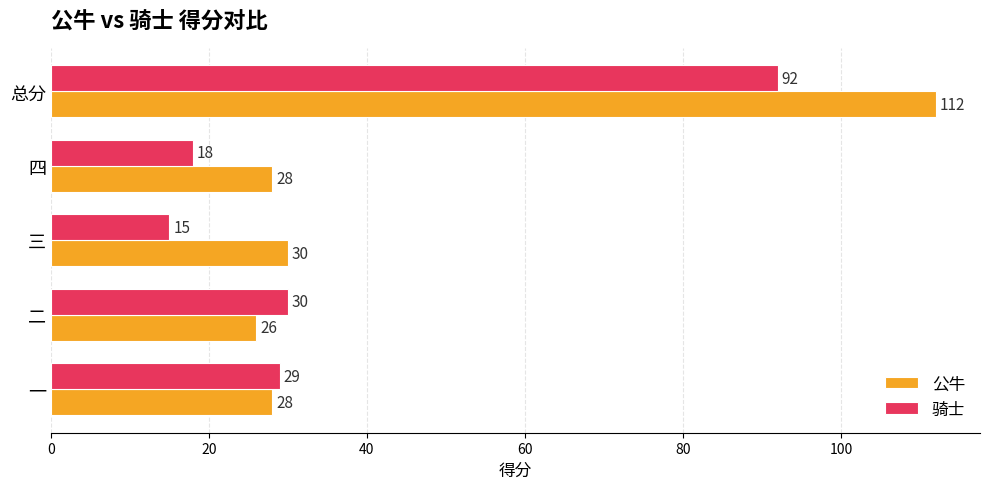

List the series in order of their overall mean, lowest first.

骑士, 公牛